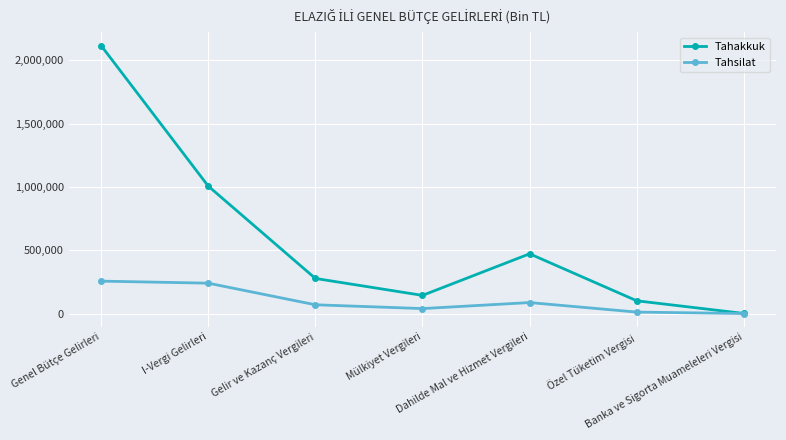

Which series has the largest total across all categories?

Tahakkuk